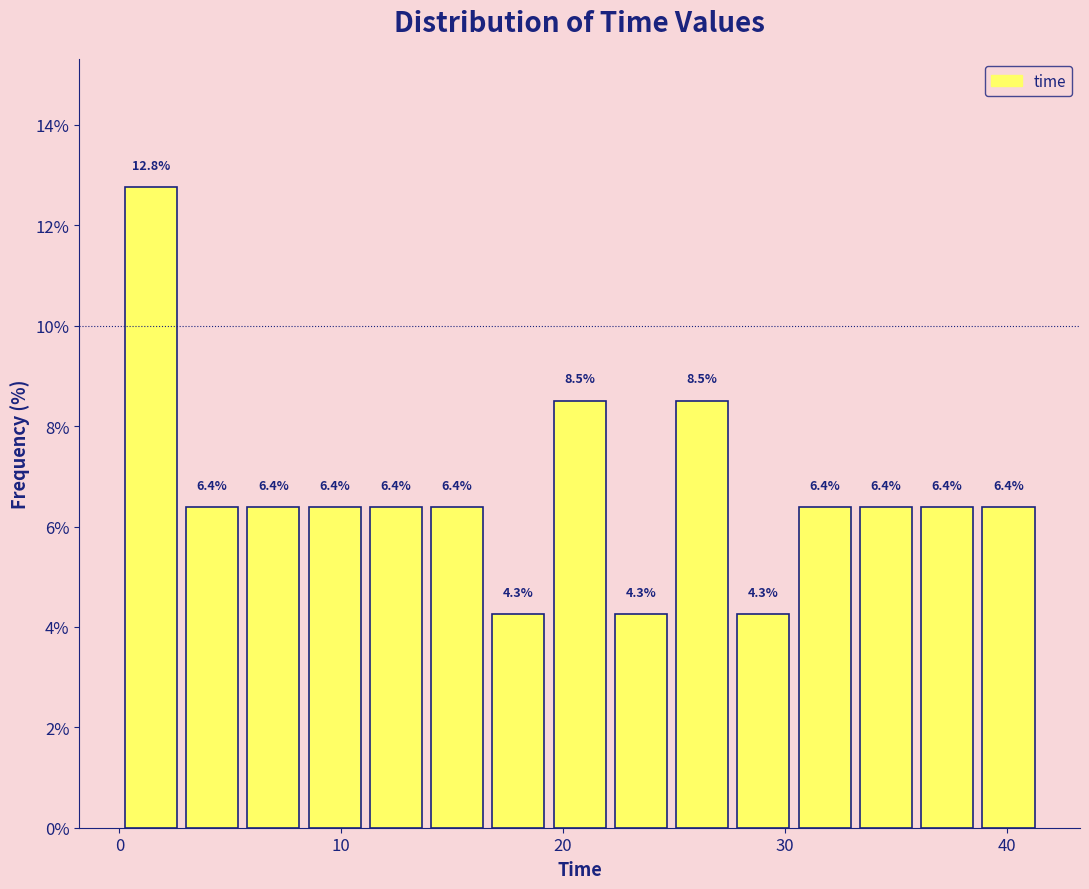

Read against the x-axis, roughly where is the centre of the tallest bar?

1